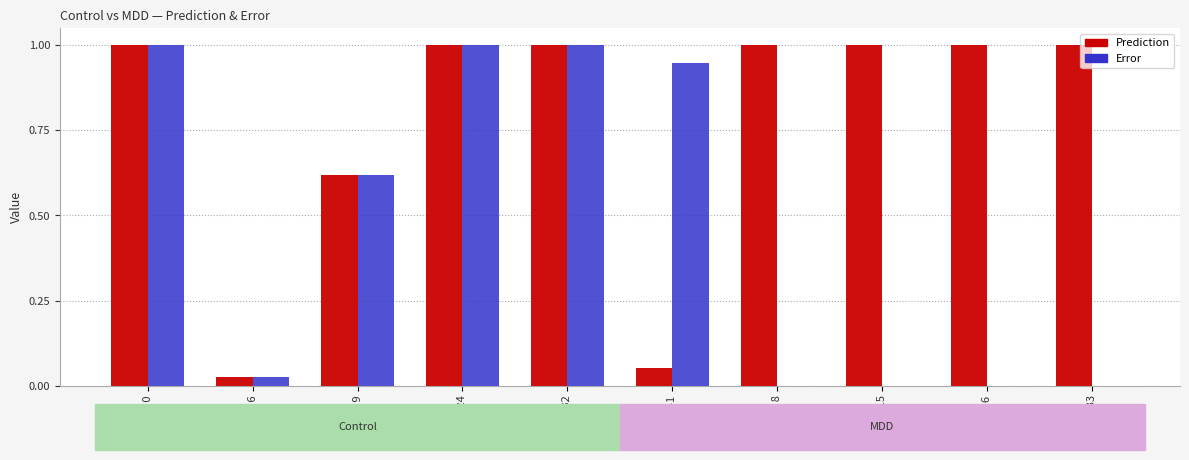

What is the sum of all Prediction values?

7.7